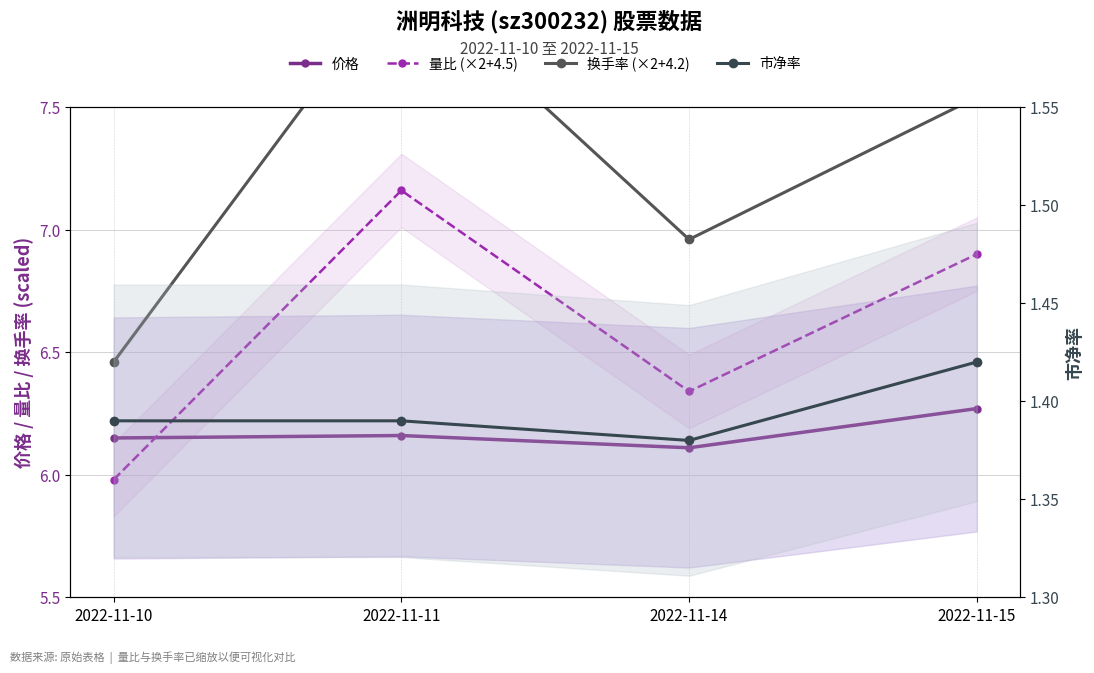

Reading left to right, list all the values displayed in this chart.

价格: 6.2	6.2	6.1	6.3
量比 (×2+4.5): 6.0	7.2	6.3	6.9
换手率 (×2+4.2): 6.5	8.0	7.0	7.5
市净率: 1.4	1.4	1.4	1.4